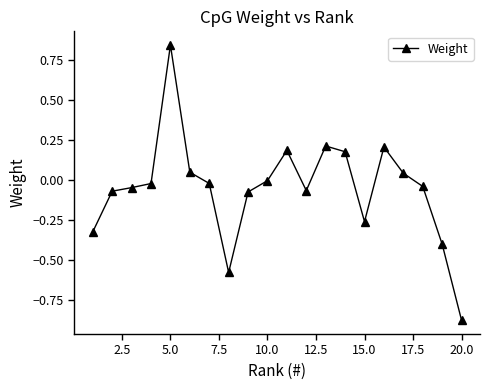

How many categories are shown in the chart?

20